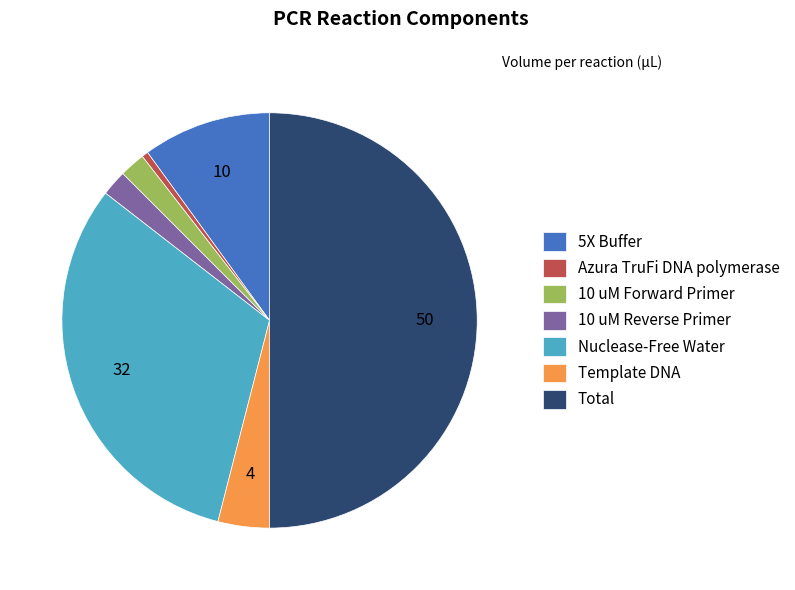

Count the number of slices in the pie.

7